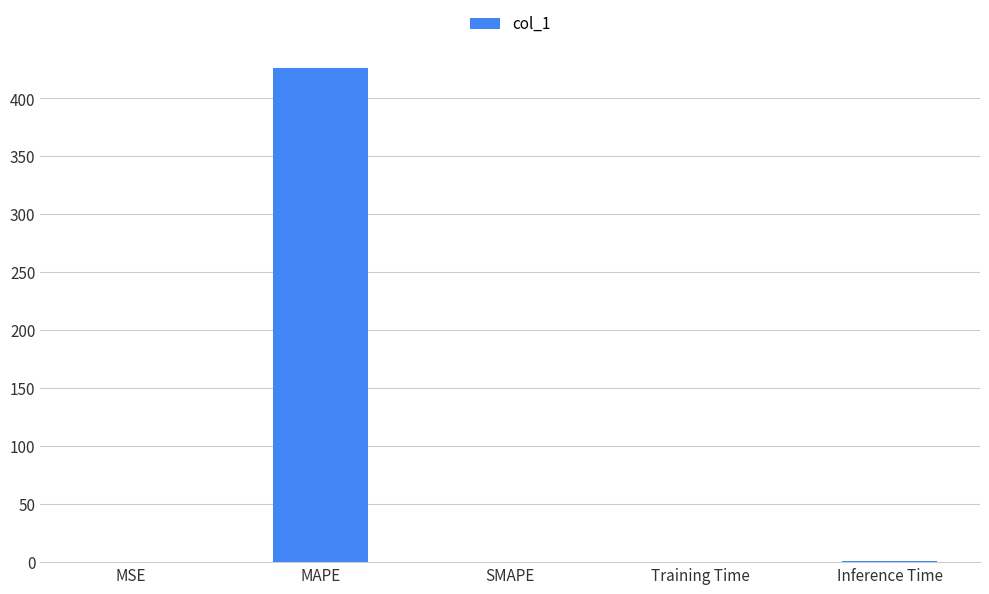

How many data points does each series have?

5